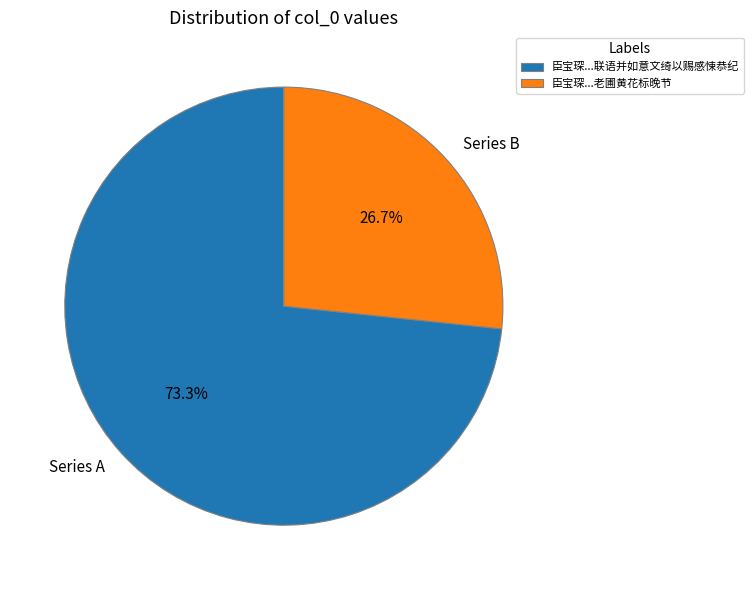

Is Series B the majority of the pie?

No